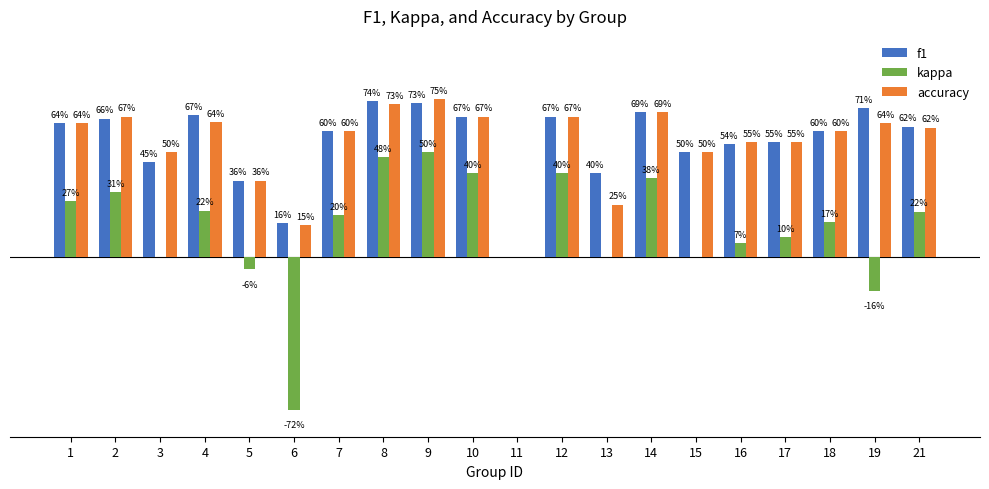

Reading left to right, what are all the values shown in this chart?

f1: 0.6	0.7	0.5	0.7	0.4	0.2	0.6	0.7	0.7	0.7	0.0	0.7	0.4	0.7	0.5	0.5	0.5	0.6	0.7	0.6
kappa: 0.3	0.3	0.0	0.2	-0.1	-0.7	0.2	0.5	0.5	0.4	0.0	0.4	0.0	0.4	0.0	0.1	0.1	0.2	-0.2	0.2
accuracy: 0.6	0.7	0.5	0.6	0.4	0.2	0.6	0.7	0.8	0.7	0.0	0.7	0.2	0.7	0.5	0.5	0.5	0.6	0.6	0.6